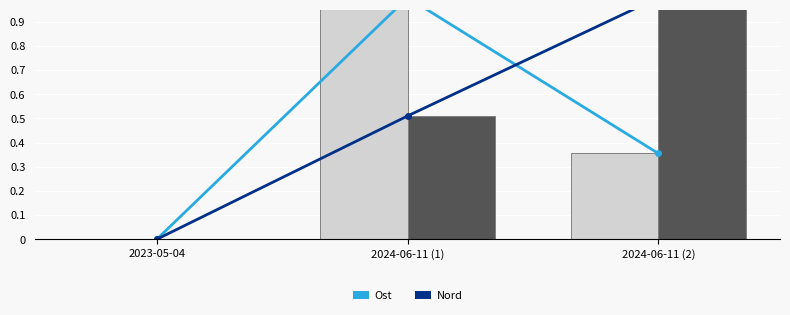

Rank the categories by Nord (normalised) value from lowest to highest.

2023-05-04, 2024-06-11 (1), 2024-06-11 (2)